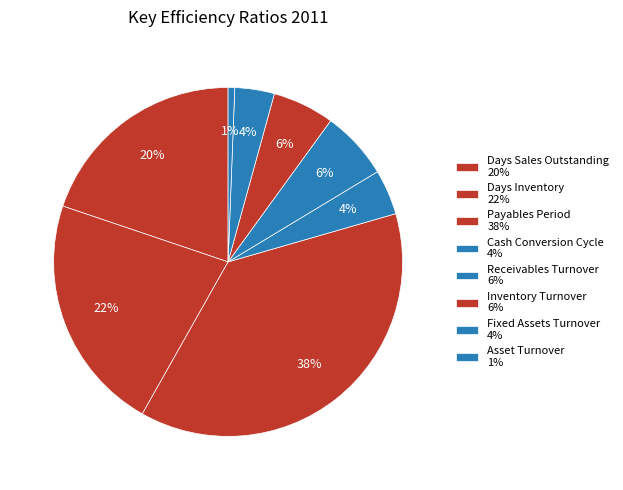

Does any single category account for the majority?

No